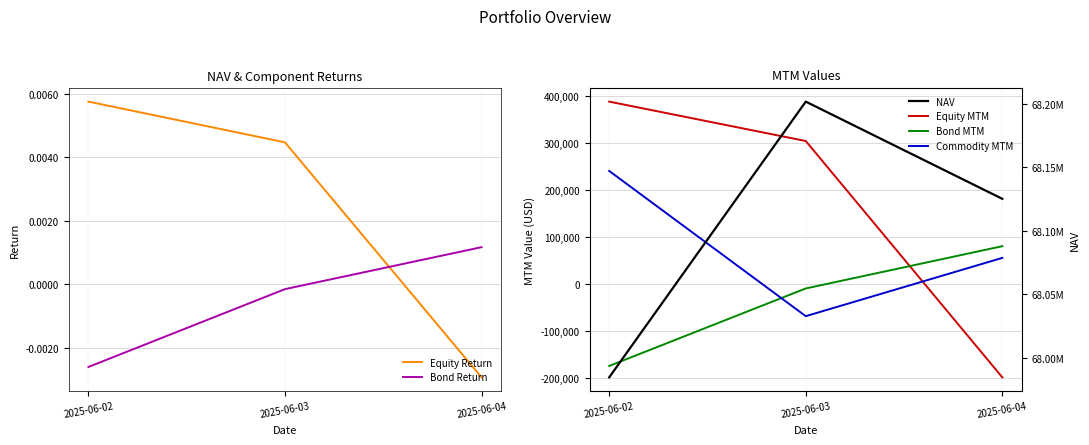

How many categories are shown in the chart?

3